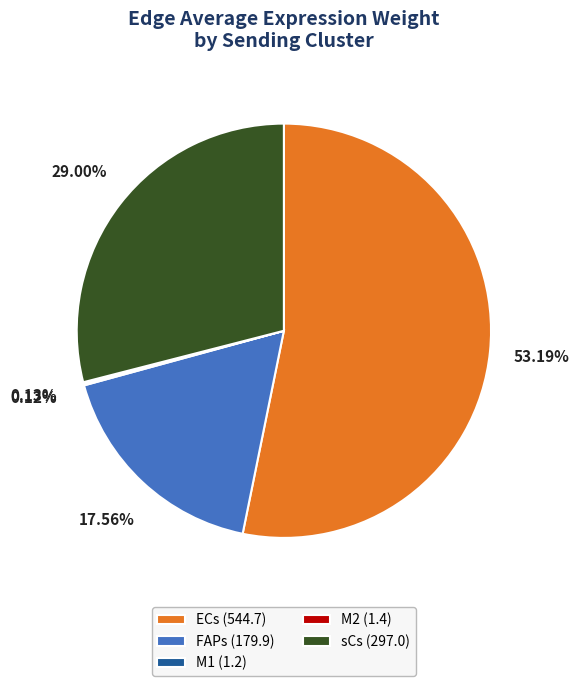

Is there any slice that represents more than half of the pie?

Yes